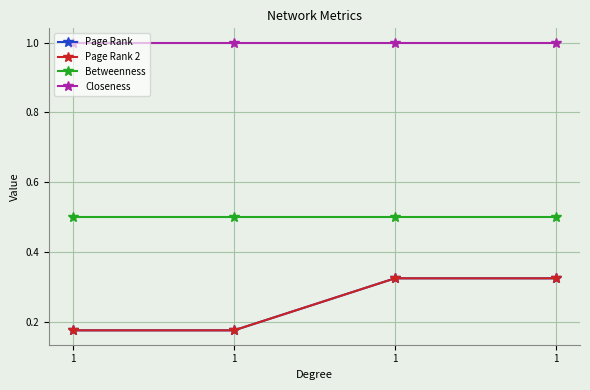

Between 1 and 1, which is larger?

1